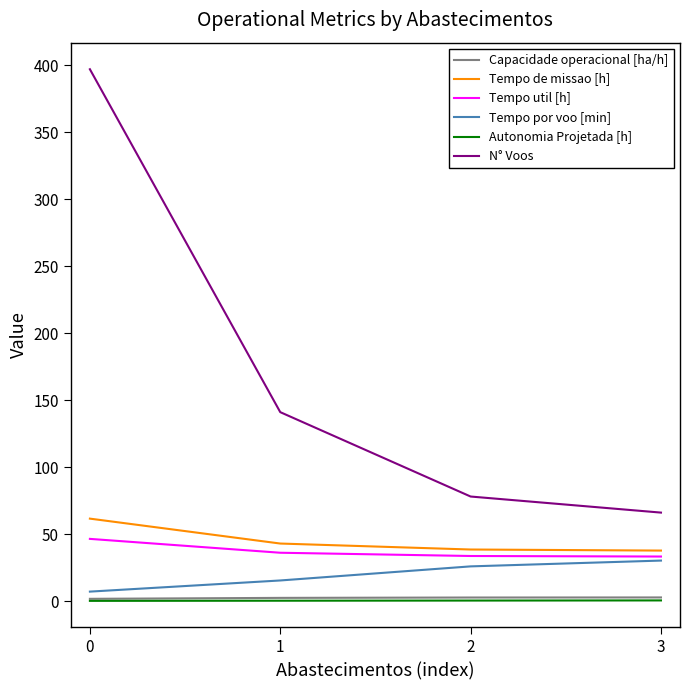

True or false: Capacidade operacional [ha/h] and N° Voos intersect in this chart.

False